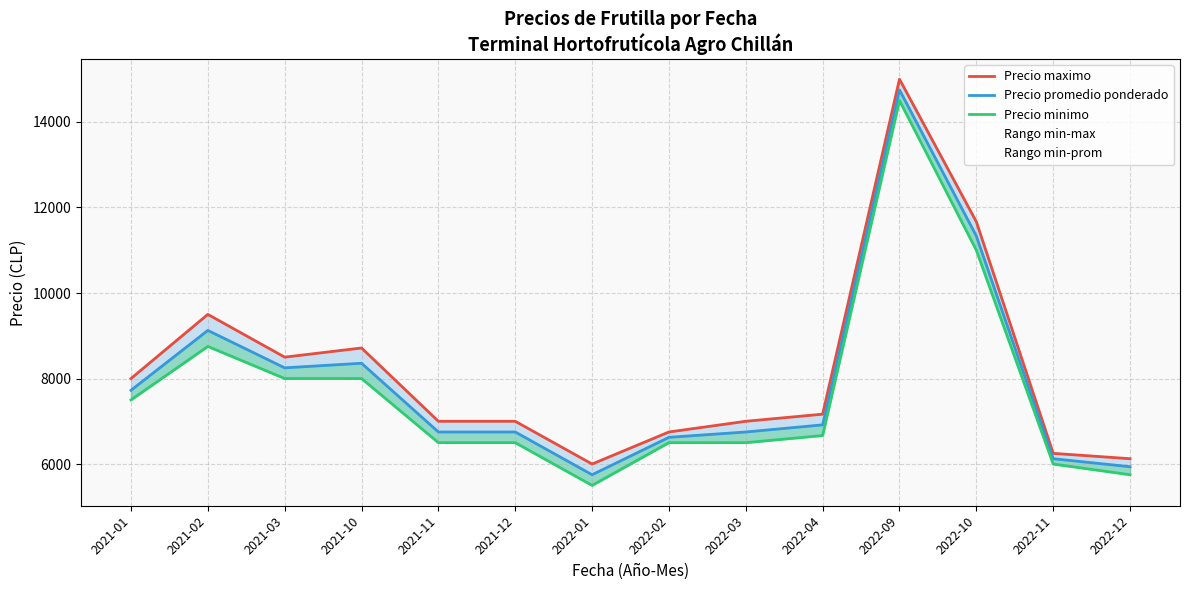

What is the sum of the Precio promedio ponderado values at 2022-04 and 2022-02?

13541.7